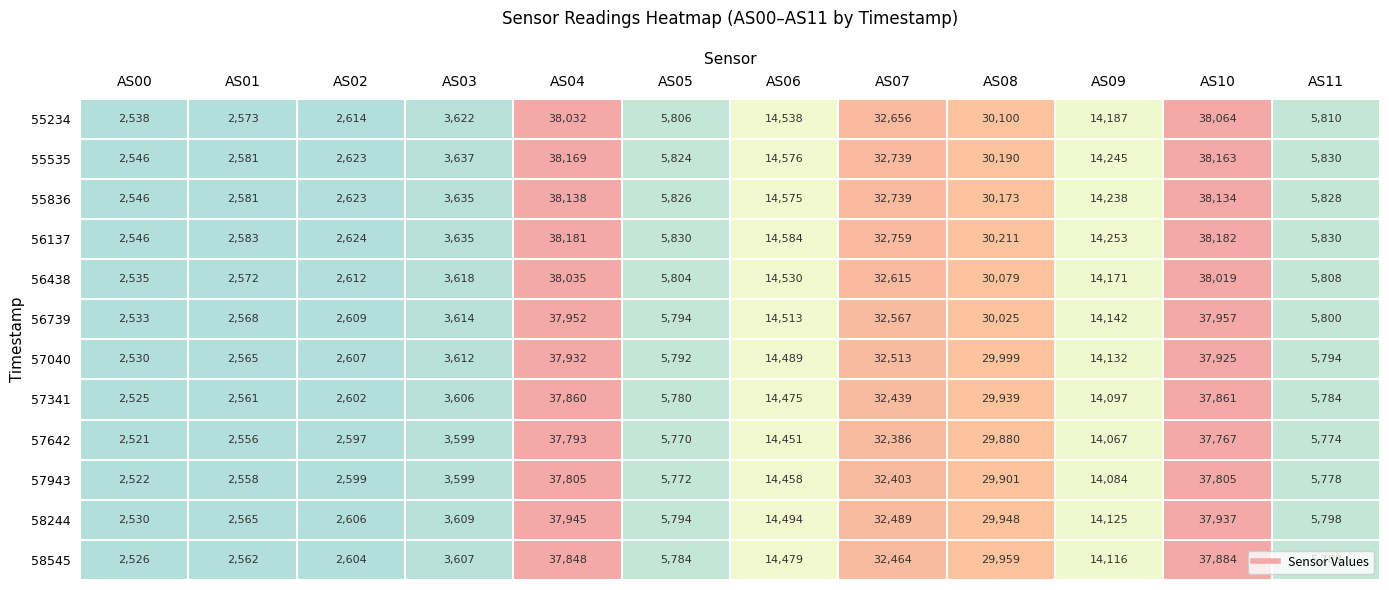

What is the spread (max minus min) of values at AS02?

27